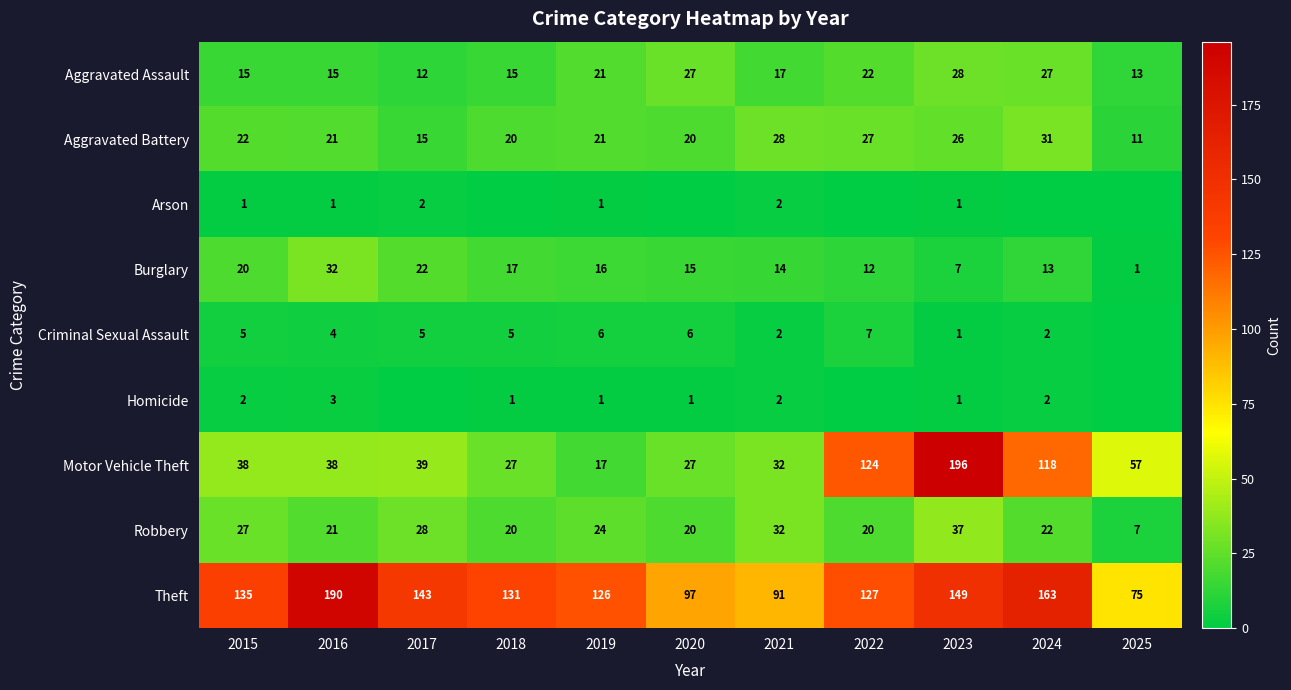

What is the average value of the Aggravated Battery series?

22